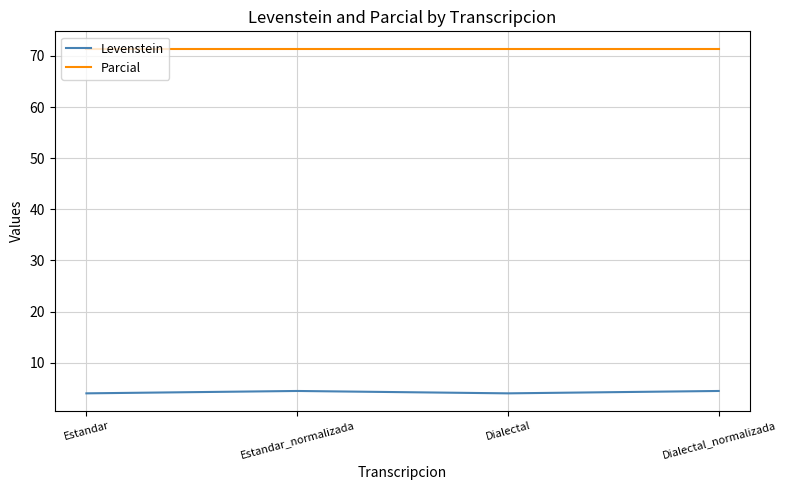

What is the average value of the Levenstein series?

4.3